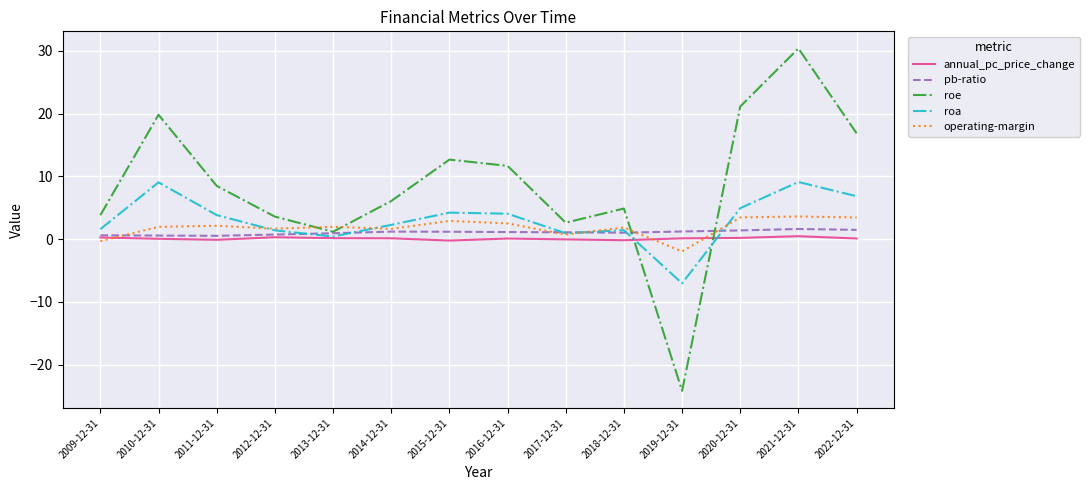

Which series has the largest range (max minus min)?

roe